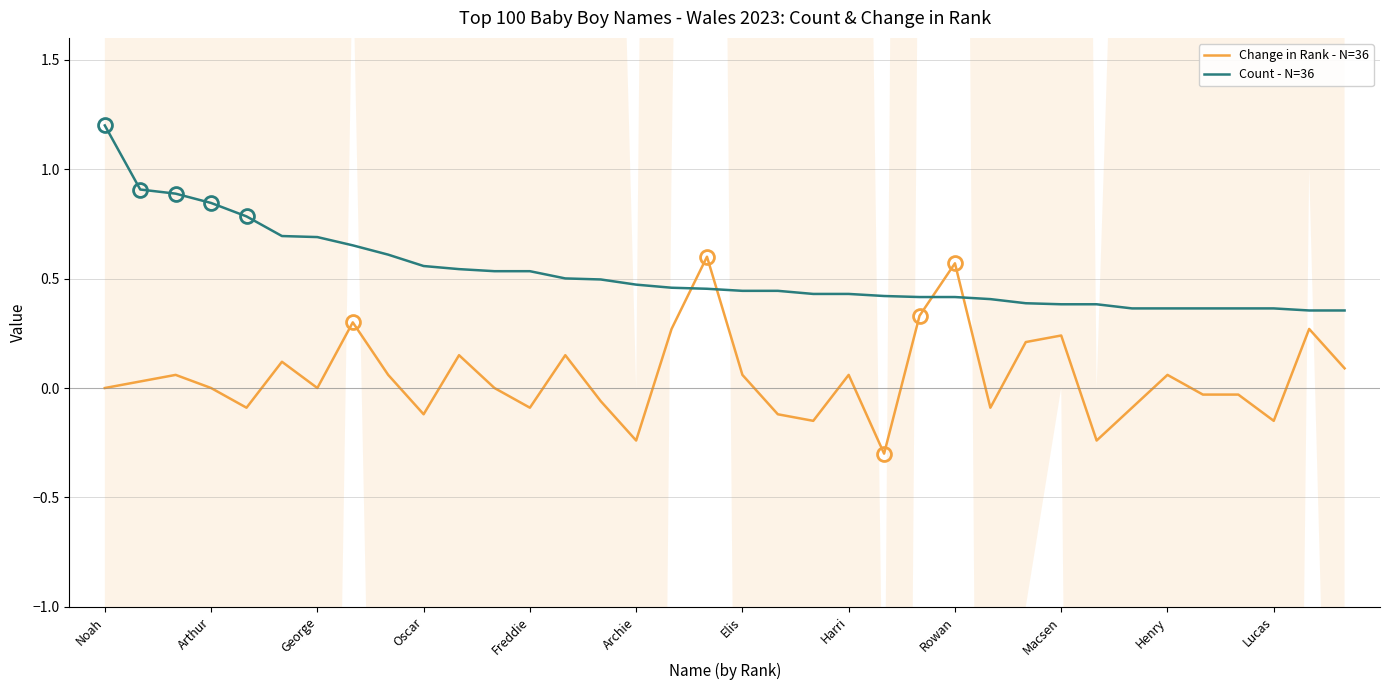

After their last crossing, which series has the higher values: Change in Rank - N=36 or Count - N=36?

Count - N=36